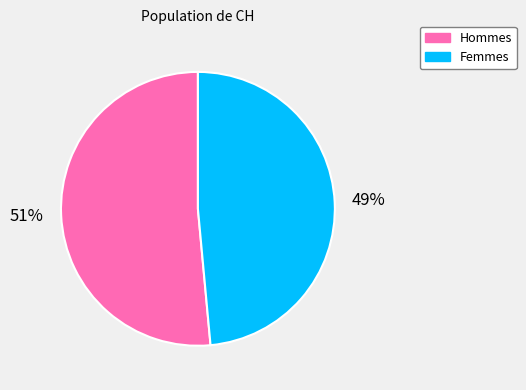

To the nearest percent, what is the average slice percentage?

50%